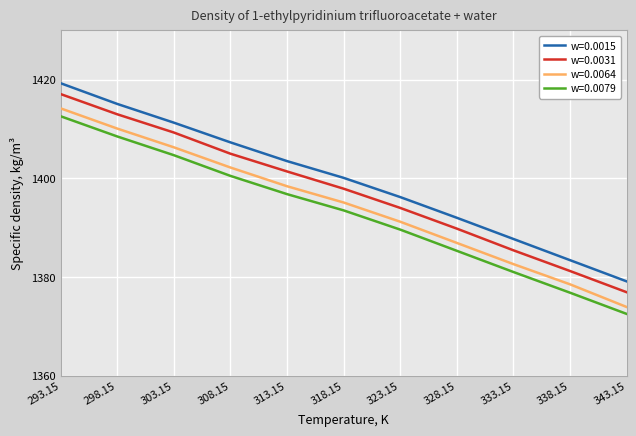

True or false: w=0.0064 has a value of 1398.4 at 313.15.

True